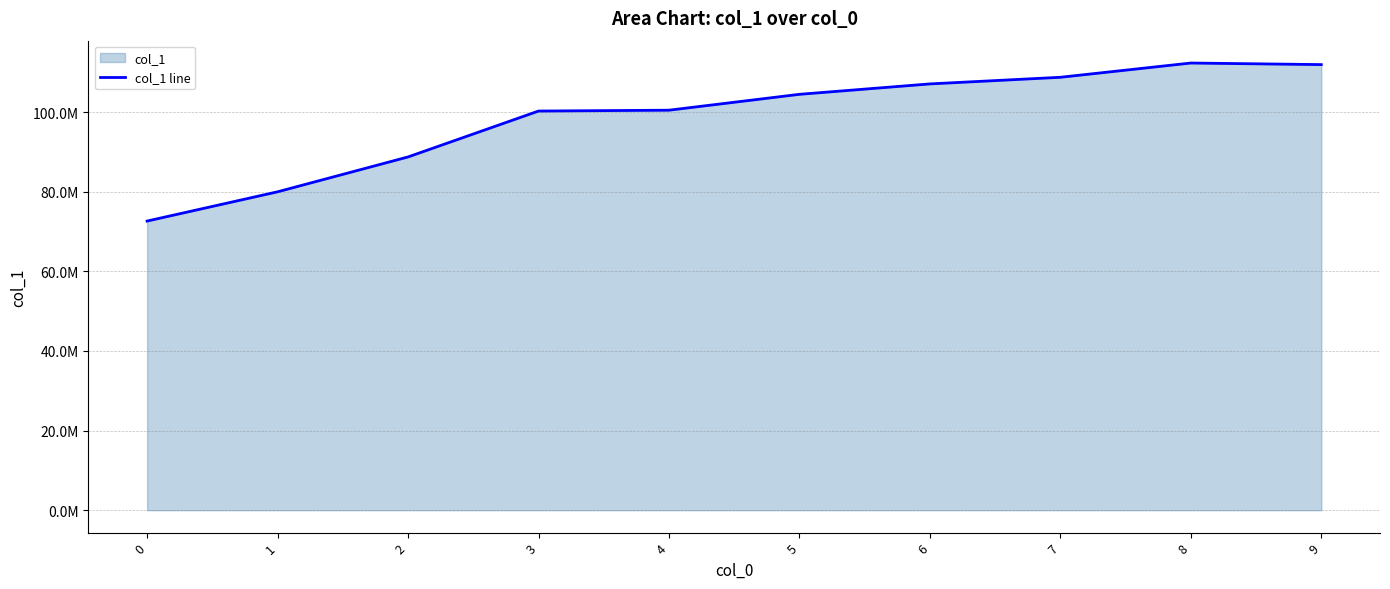

What is the difference between the second highest and minimum values?

39290975.5